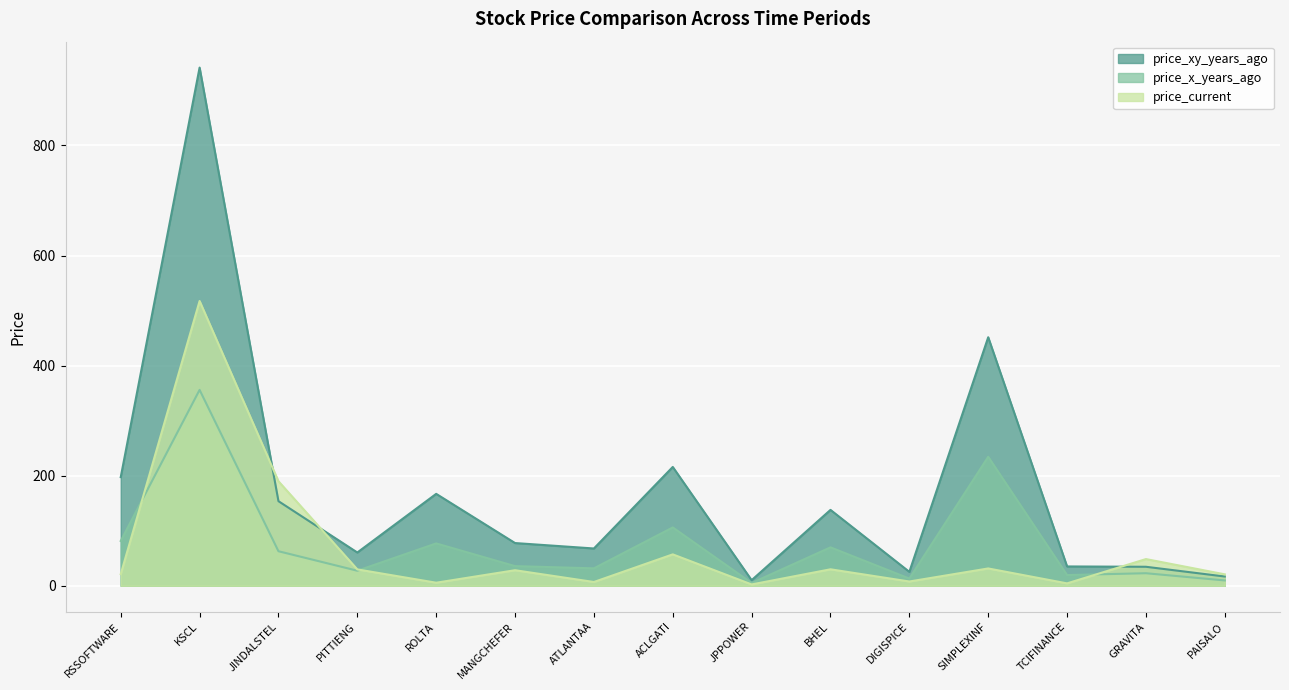

What is the smallest value displayed?

2.4